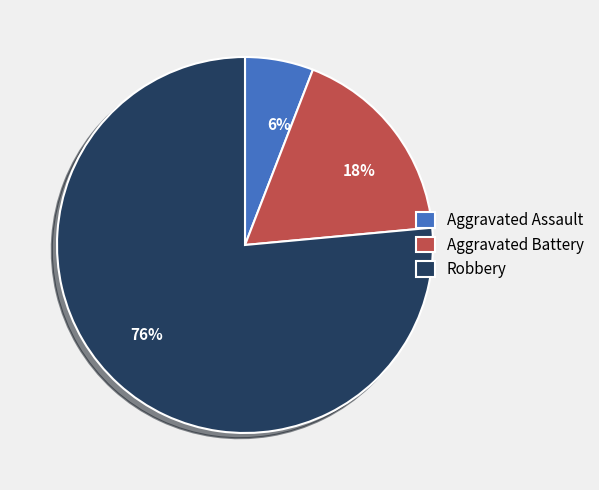

To the nearest percent, what portion does Robbery represent?

76%